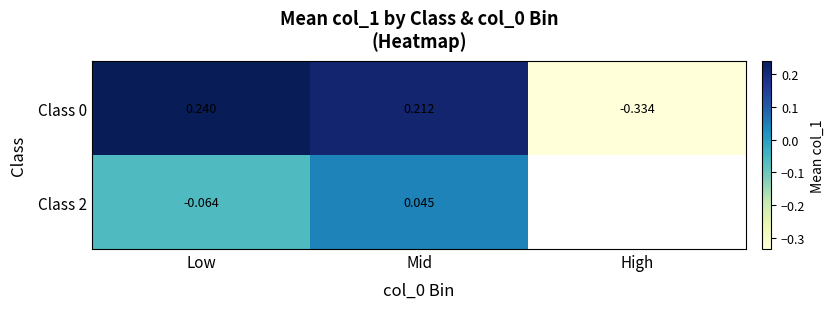

How many data points in Class 0 are less than 0?

1